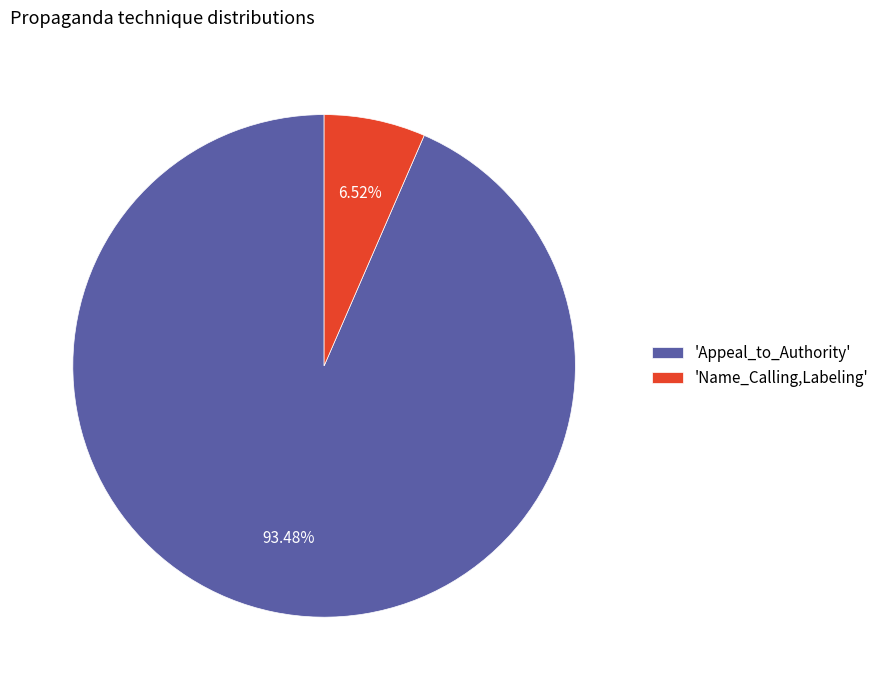

What is the ratio of the value at 'Appeal_to_Authority' to the value at 'Name_Calling,Labeling'?

14.3